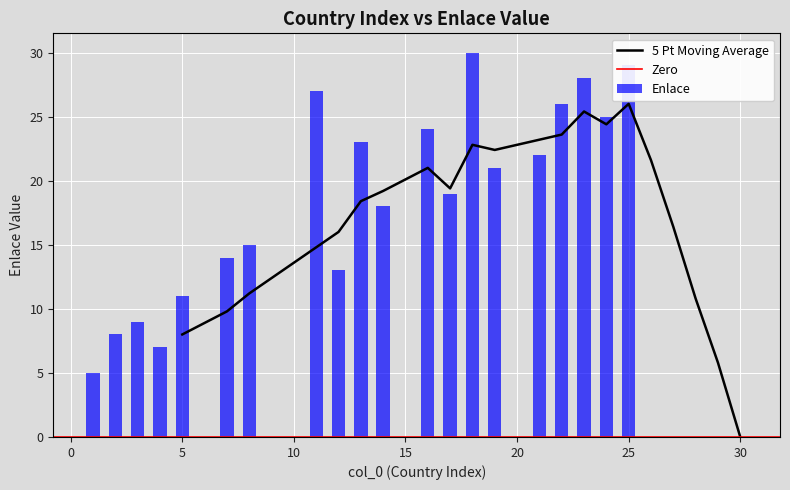

Is it true that Enlace equals 51 at 25?

False